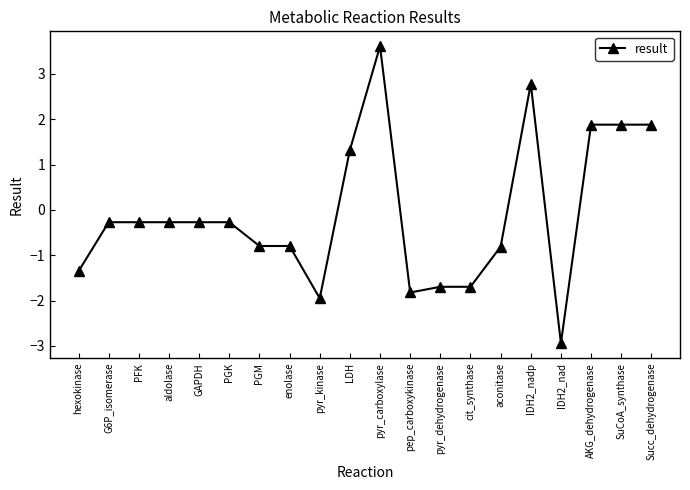

True or false: the data has more than 0 interior local peaks.

True